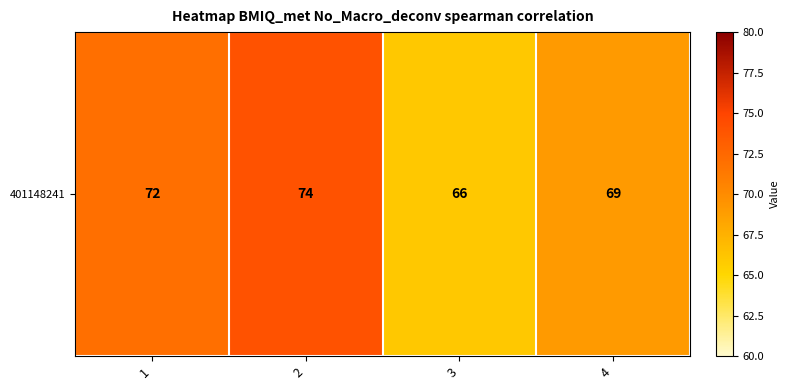

What is the maximum value shown in the chart?

74